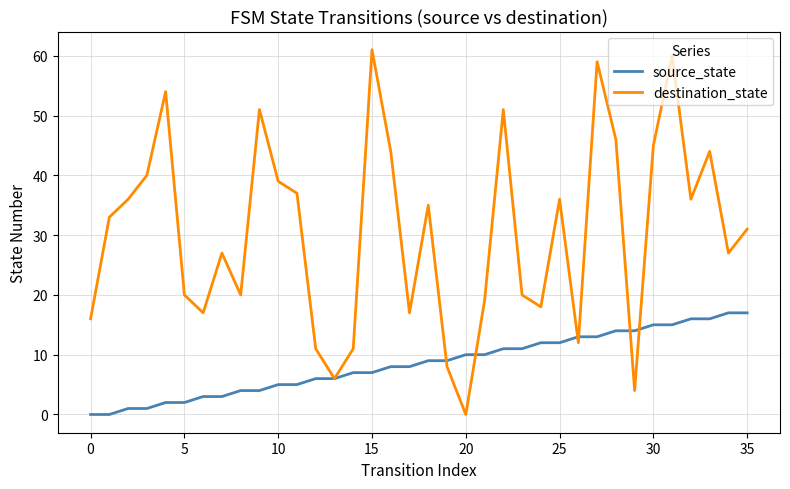

Which series has the largest total across all categories?

destination_state